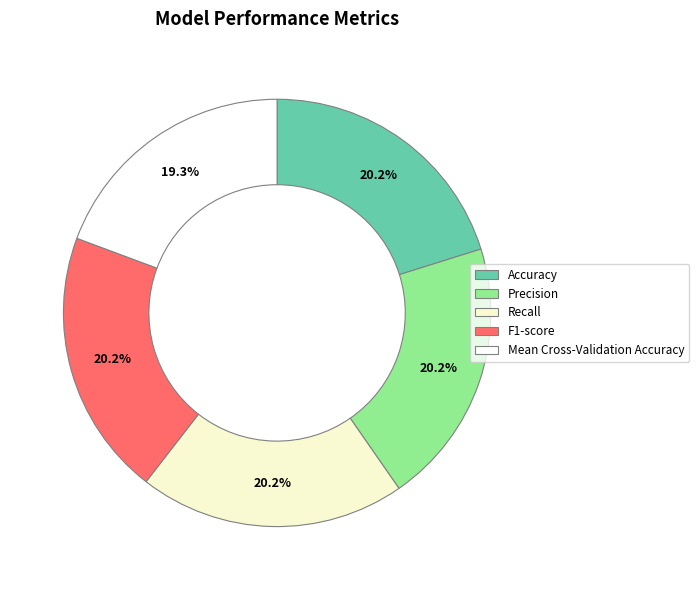

How many slices are in this pie chart?

5